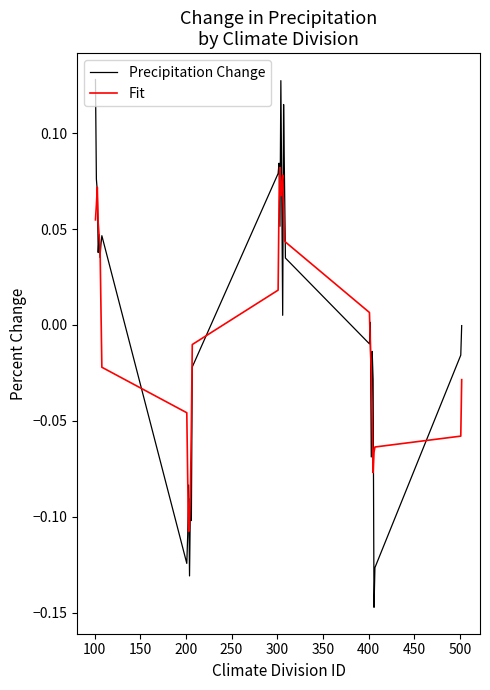

List the series in order of their peak value, highest first.

Precipitation Change, Fit